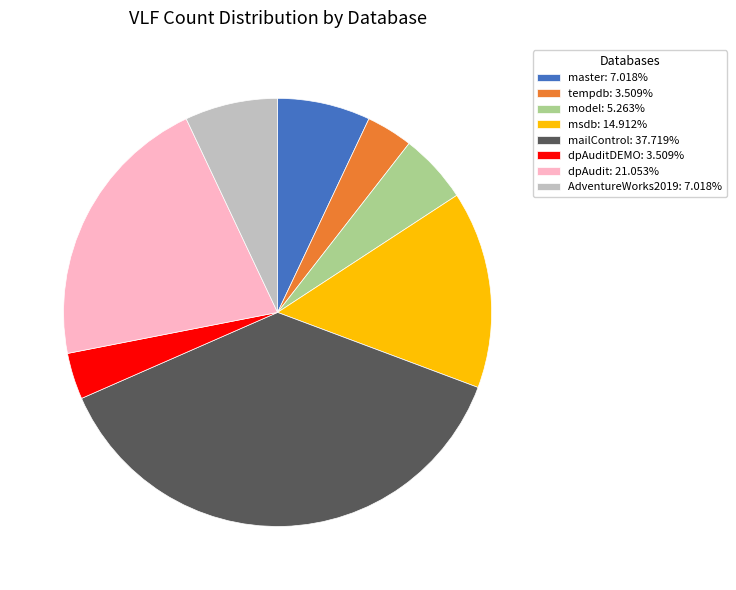

How many segments does this pie chart have?

8